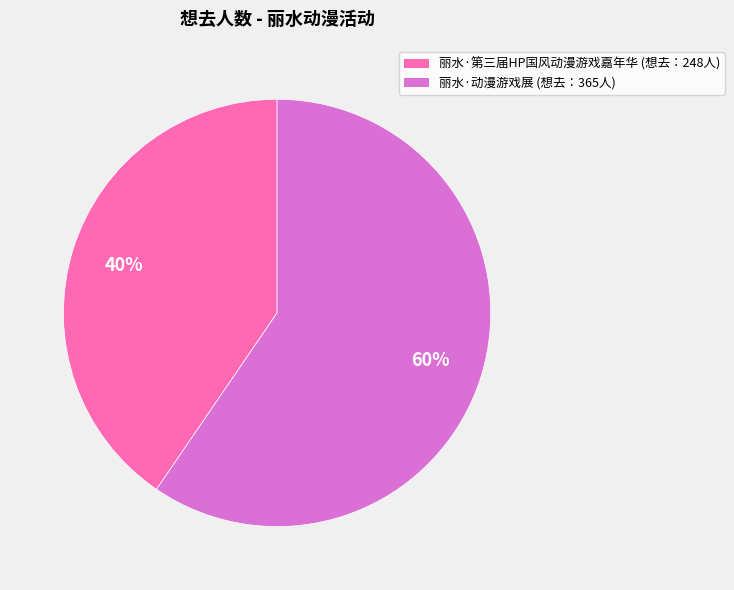

The 丽水·第三届HP国风动漫游戏嘉年华 slice represents 40% of the pie. True or false?

True